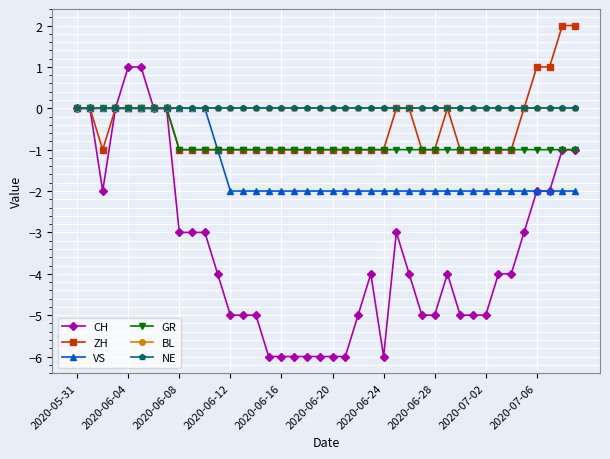

At how many categories does at least one series exceed -2?

40